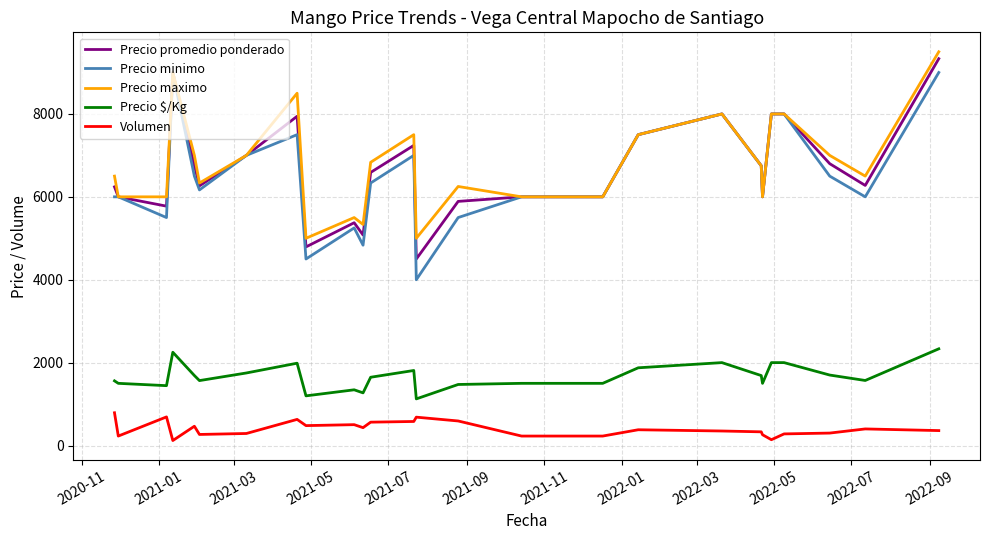

What is the greatest value displayed?

9500.0